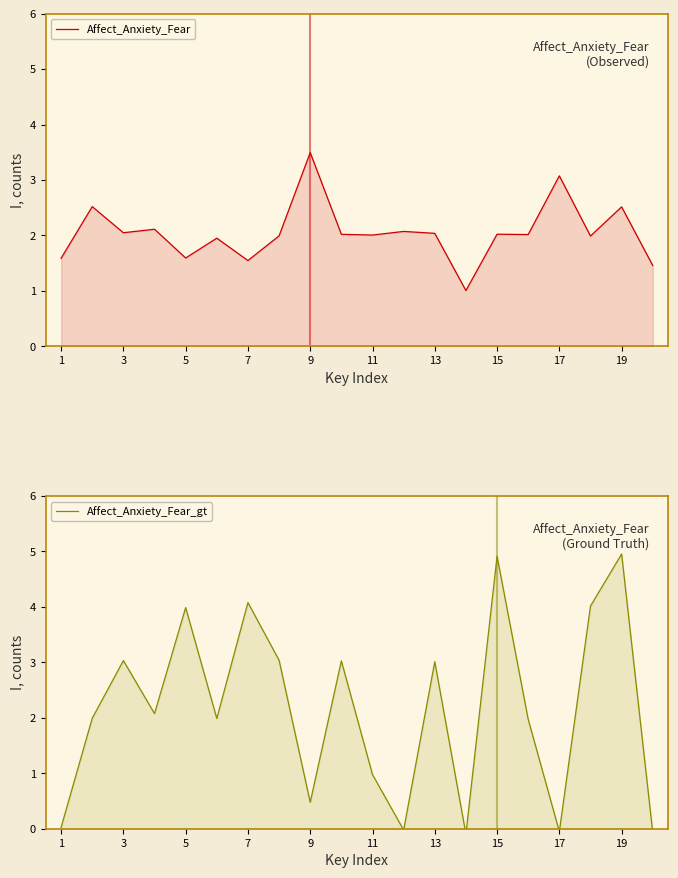

Reading left to right, list all the values displayed in this chart.

Affect_Anxiety_Fear: 1.6	2.5	2.0	2.1	1.6	2.0	1.5	2.0	3.5	2.0	2.0	2.1	2.0	1.0	2.0	2.0	3.1	2.0	2.5	1.5
Affect_Anxiety_Fear_gt: 0.0	2.0	3.0	2.1	4.0	2.0	4.1	3.0	0.5	3.0	1.0	-0.0	3.0	-0.1	4.9	2.0	-0.1	4.0	5.0	-0.1